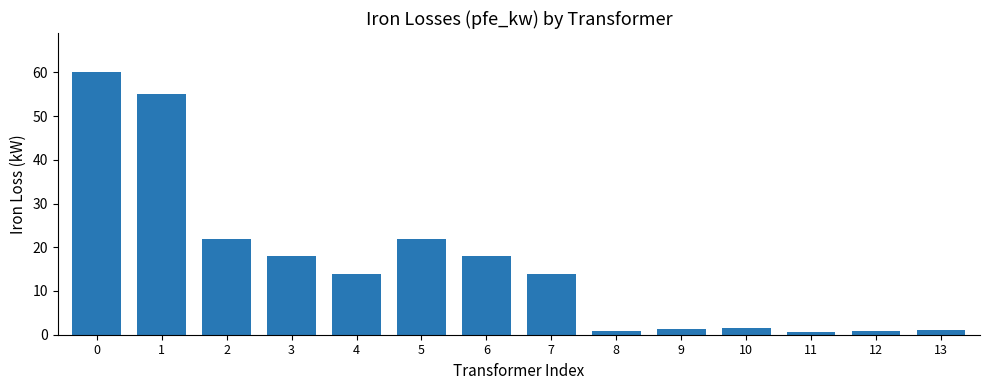

Between 9 and 4, which is larger?

4